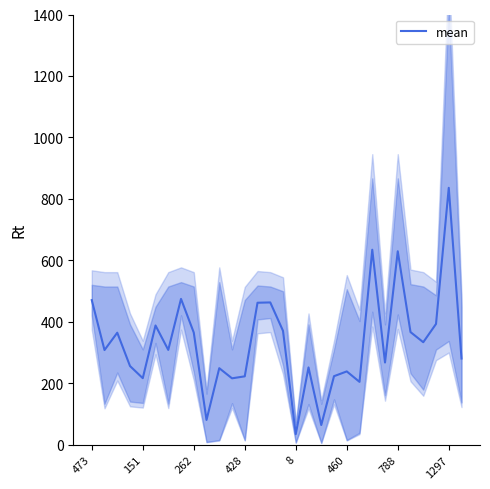

What is the change in value from 23 to 25?

+99.0